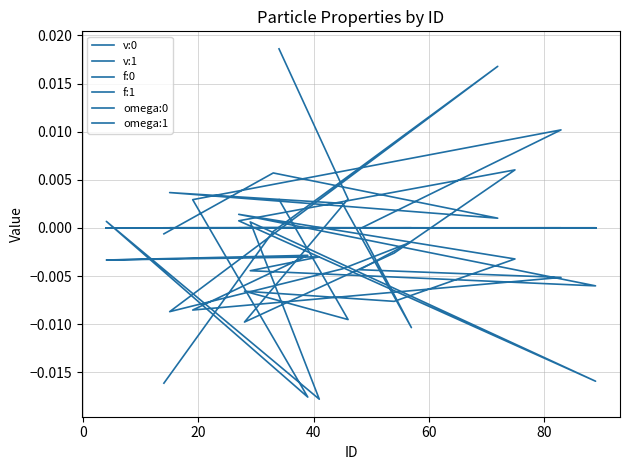

Which series has the largest range (max minus min)?

omega:0